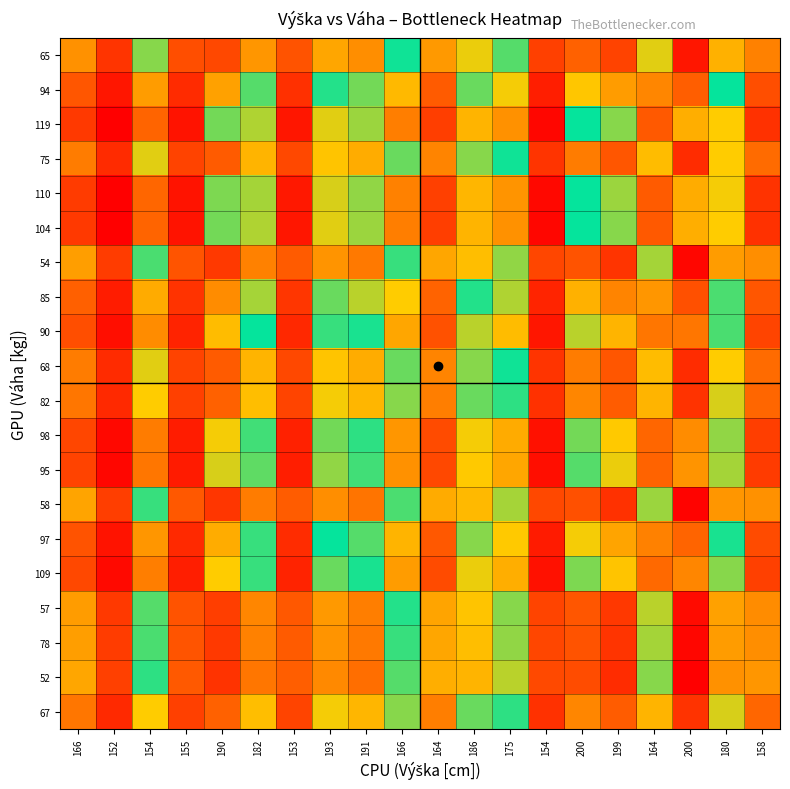

Reading right to left, what are all the values shown in this chart?

67: 158=0.4	180=0.6	200=0.7	164=0.5	199=0.7	200=0.6	154=0.3	175=0.5	186=0.5	164=0.4	166=0.5	191=0.6	193=0.6	153=0.3	182=0.6	190=0.7	155=0.3	154=0.5	152=0.3	166=0.4
52: 158=0.4	180=0.6	200=0.8	164=0.5	199=0.7	200=0.7	154=0.4	175=0.6	186=0.6	164=0.4	166=0.5	191=0.6	193=0.6	153=0.4	182=0.6	190=0.7	155=0.4	154=0.5	152=0.3	166=0.4
78: 158=0.4	180=0.6	200=0.8	164=0.5	199=0.7	200=0.7	154=0.4	175=0.6	186=0.6	164=0.4	166=0.5	191=0.6	193=0.6	153=0.4	182=0.6	190=0.7	155=0.4	154=0.5	152=0.3	166=0.4
57: 158=0.4	180=0.6	200=0.8	164=0.5	199=0.7	200=0.7	154=0.3	175=0.5	186=0.6	164=0.4	166=0.5	191=0.6	193=0.6	153=0.4	182=0.6	190=0.7	155=0.4	154=0.5	152=0.3	166=0.4
109: 158=0.3	180=0.5	200=0.6	164=0.4	199=0.6	200=0.5	154=0.3	175=0.4	186=0.5	164=0.4	166=0.4	191=0.5	193=0.5	153=0.3	182=0.5	190=0.6	155=0.3	154=0.4	152=0.3	166=0.4
97: 158=0.4	180=0.5	200=0.7	164=0.4	199=0.6	200=0.6	154=0.3	175=0.5	186=0.5	164=0.4	166=0.5	191=0.5	193=0.5	153=0.3	182=0.5	190=0.6	155=0.3	154=0.4	152=0.3	166=0.4
58: 158=0.4	180=0.6	200=0.8	164=0.5	199=0.7	200=0.7	154=0.4	175=0.6	186=0.6	164=0.4	166=0.5	191=0.6	193=0.6	153=0.4	182=0.6	190=0.7	155=0.4	154=0.5	152=0.3	166=0.4
95: 158=0.3	180=0.5	200=0.6	164=0.4	199=0.6	200=0.5	154=0.3	175=0.4	186=0.5	164=0.4	166=0.4	191=0.5	193=0.5	153=0.3	182=0.5	190=0.6	155=0.3	154=0.4	152=0.3	166=0.3
98: 158=0.3	180=0.5	200=0.6	164=0.4	199=0.6	200=0.5	154=0.3	175=0.4	186=0.5	164=0.4	166=0.4	191=0.5	193=0.5	153=0.3	182=0.5	190=0.6	155=0.3	154=0.4	152=0.3	166=0.4
82: 158=0.4	180=0.6	200=0.7	164=0.5	199=0.7	200=0.6	154=0.3	175=0.5	186=0.5	164=0.4	166=0.5	191=0.6	193=0.6	153=0.3	182=0.6	190=0.7	155=0.3	154=0.5	152=0.3	166=0.4
68: 158=0.4	180=0.6	200=0.7	164=0.5	199=0.7	200=0.6	154=0.3	175=0.5	186=0.5	164=0.4	166=0.5	191=0.6	193=0.6	153=0.4	182=0.6	190=0.7	155=0.3	154=0.5	152=0.3	166=0.4
90: 158=0.3	180=0.5	200=0.6	164=0.4	199=0.6	200=0.6	154=0.3	175=0.5	186=0.5	164=0.4	166=0.4	191=0.5	193=0.5	153=0.3	182=0.5	190=0.6	155=0.3	154=0.4	152=0.3	166=0.4
85: 158=0.4	180=0.5	200=0.7	164=0.4	199=0.6	200=0.6	154=0.3	175=0.5	186=0.5	164=0.4	166=0.5	191=0.6	193=0.5	153=0.3	182=0.6	190=0.6	155=0.3	154=0.4	152=0.3	166=0.4
54: 158=0.4	180=0.6	200=0.8	164=0.5	199=0.7	200=0.7	154=0.4	175=0.6	186=0.6	164=0.4	166=0.5	191=0.6	193=0.6	153=0.4	182=0.6	190=0.7	155=0.4	154=0.5	152=0.3	166=0.4
104: 158=0.3	180=0.5	200=0.6	164=0.4	199=0.6	200=0.5	154=0.3	175=0.4	186=0.5	164=0.3	166=0.4	191=0.5	193=0.5	153=0.3	182=0.5	190=0.5	155=0.3	154=0.4	152=0.3	166=0.3
110: 158=0.3	180=0.5	200=0.6	164=0.4	199=0.6	200=0.5	154=0.3	175=0.4	186=0.5	164=0.3	166=0.4	191=0.5	193=0.5	153=0.3	182=0.5	190=0.5	155=0.3	154=0.4	152=0.3	166=0.3
75: 158=0.4	180=0.6	200=0.7	164=0.5	199=0.7	200=0.6	154=0.3	175=0.5	186=0.5	164=0.4	166=0.5	191=0.6	193=0.6	153=0.4	182=0.6	190=0.7	155=0.3	154=0.5	152=0.3	166=0.4
119: 158=0.3	180=0.5	200=0.6	164=0.4	199=0.6	200=0.5	154=0.3	175=0.4	186=0.5	164=0.3	166=0.4	191=0.5	193=0.5	153=0.3	182=0.5	190=0.5	155=0.3	154=0.4	152=0.3	166=0.3
94: 158=0.4	180=0.5	200=0.7	164=0.4	199=0.6	200=0.6	154=0.3	175=0.5	186=0.5	164=0.4	166=0.5	191=0.5	193=0.5	153=0.3	182=0.5	190=0.6	155=0.3	154=0.4	152=0.3	166=0.4
65: 158=0.4	180=0.6	200=0.8	164=0.5	199=0.7	200=0.7	154=0.3	175=0.5	186=0.6	164=0.4	166=0.5	191=0.6	193=0.6	153=0.4	182=0.6	190=0.7	155=0.4	154=0.5	152=0.3	166=0.4